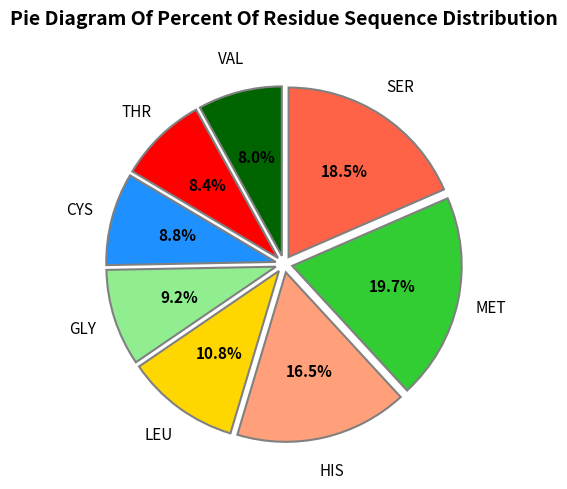

Is there any slice that represents more than half of the pie?

No